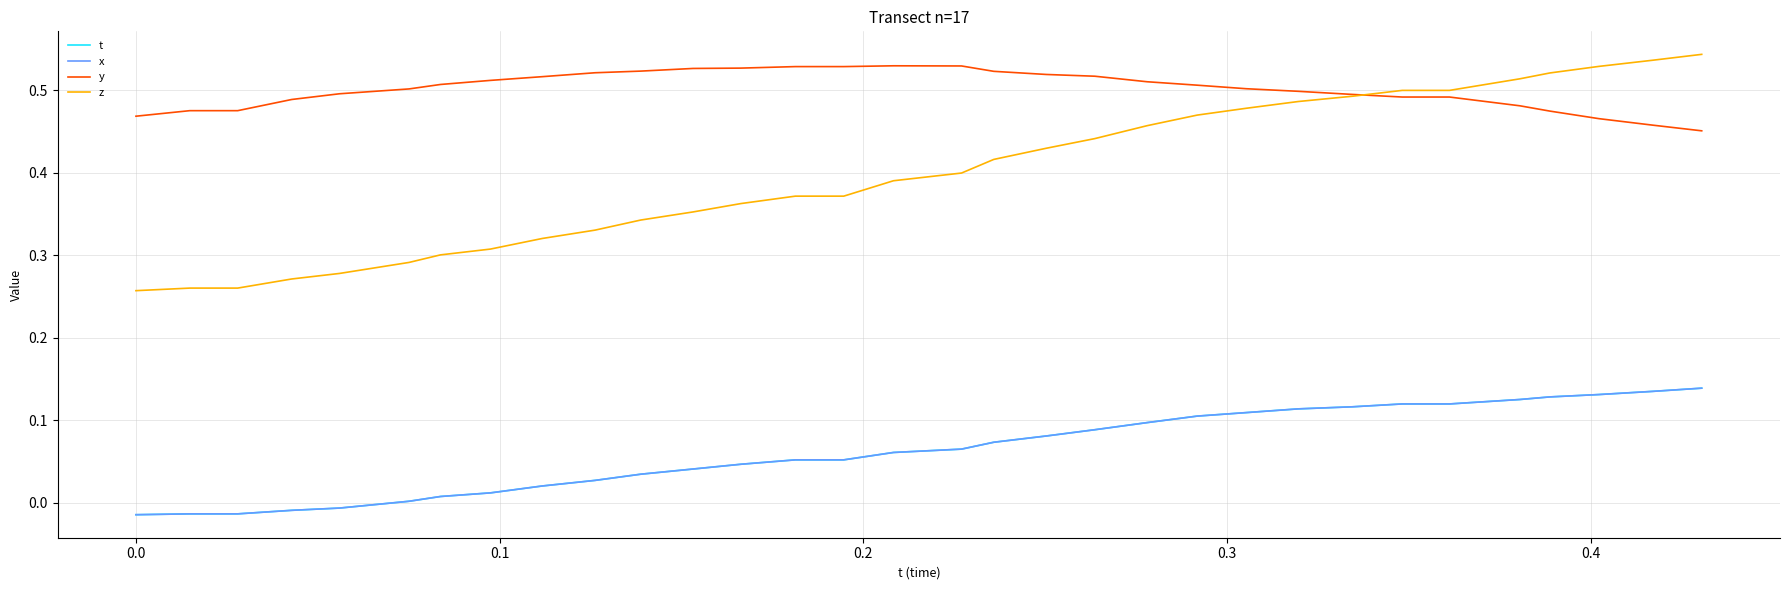

Does the chart display data point markers on the line(s)?

No